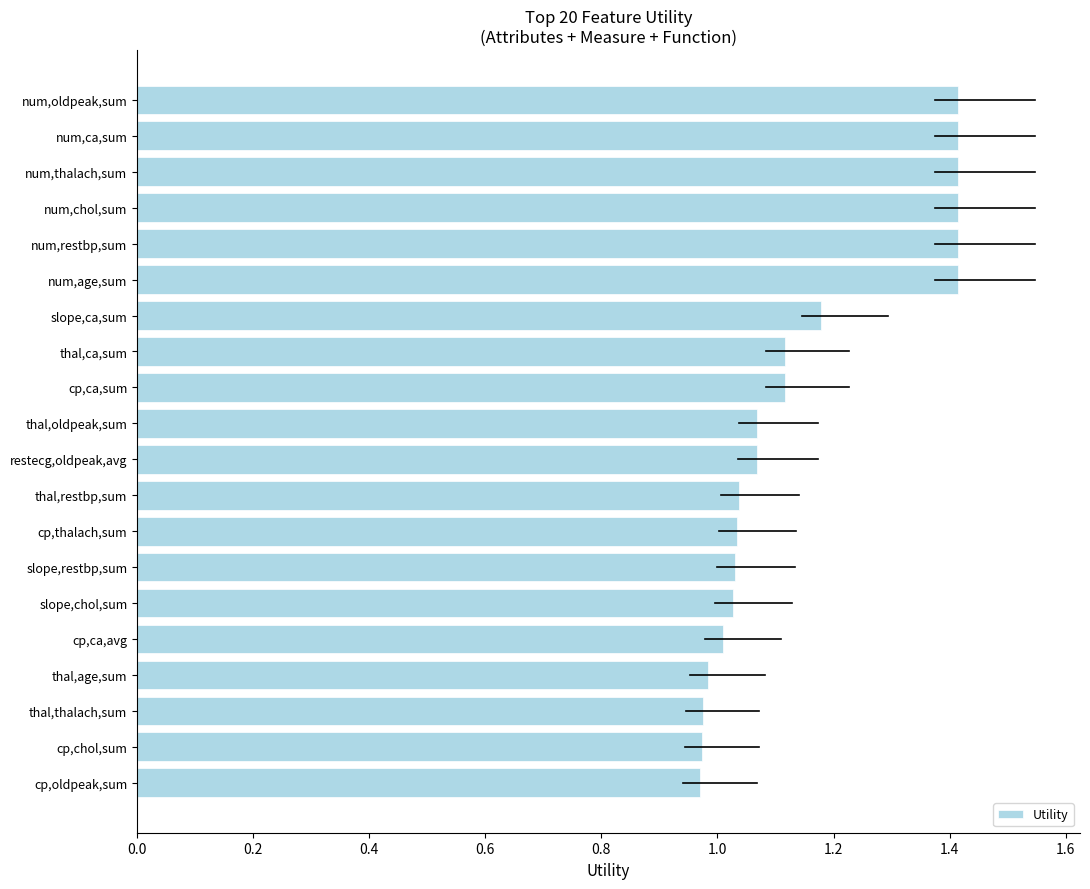

What is the sum of all values?

23.1